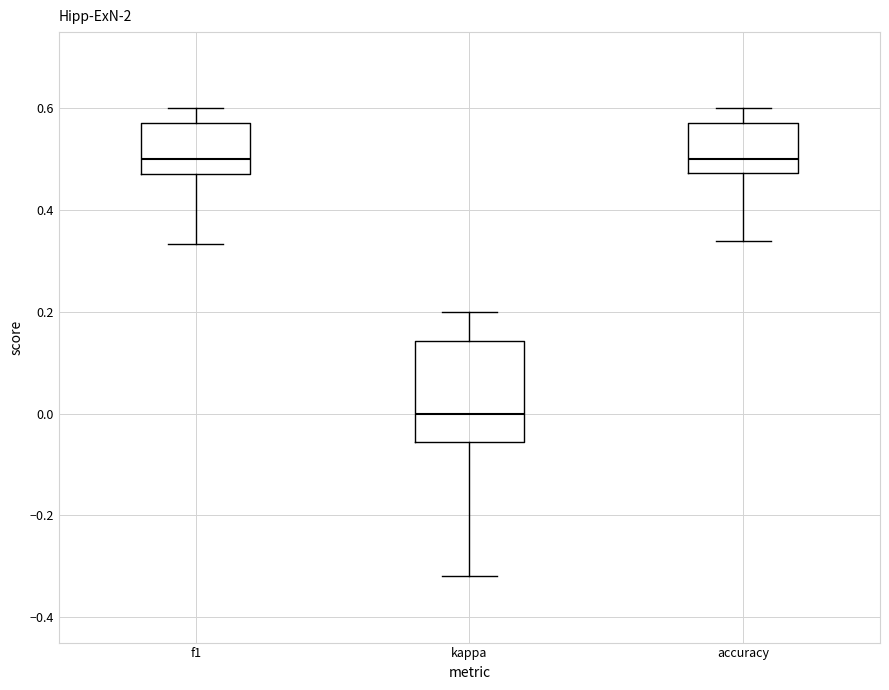

Which box's median line is the lowest?

kappa